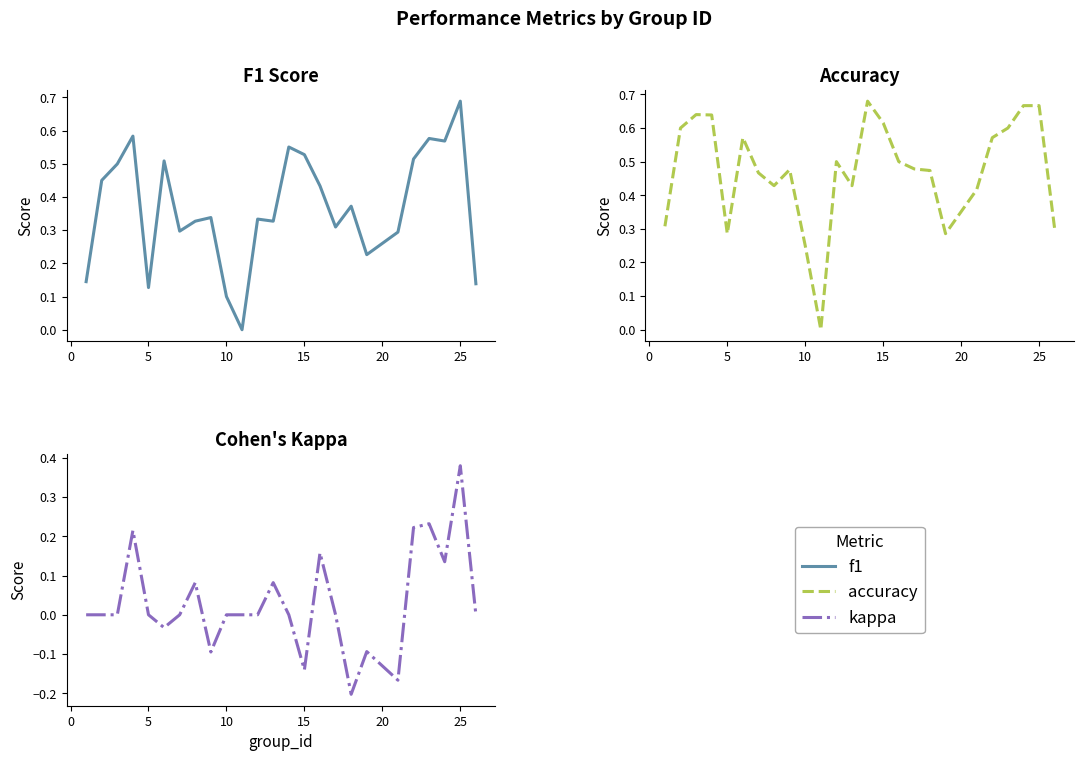

What is the difference between the maximum and minimum values in the accuracy series?

0.7